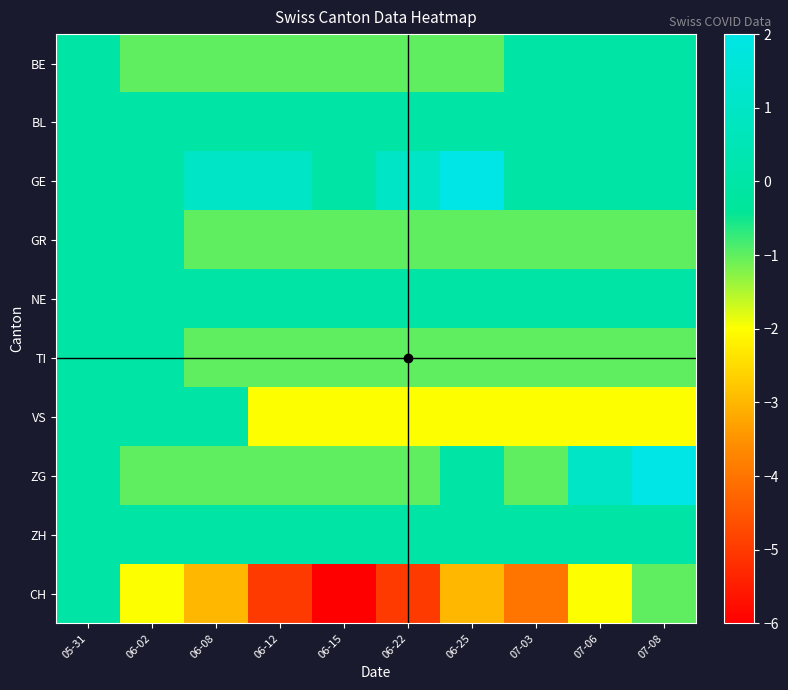

Count the number of categories in the chart.

10